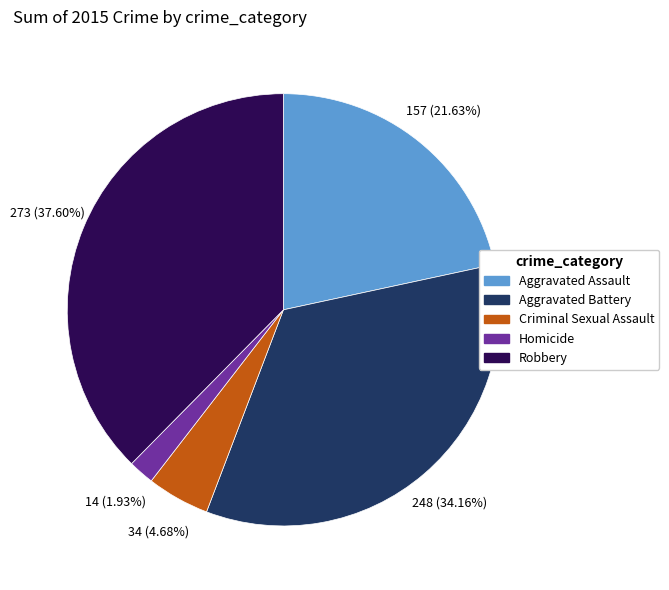

What is the smallest slice in the pie chart?

Homicide